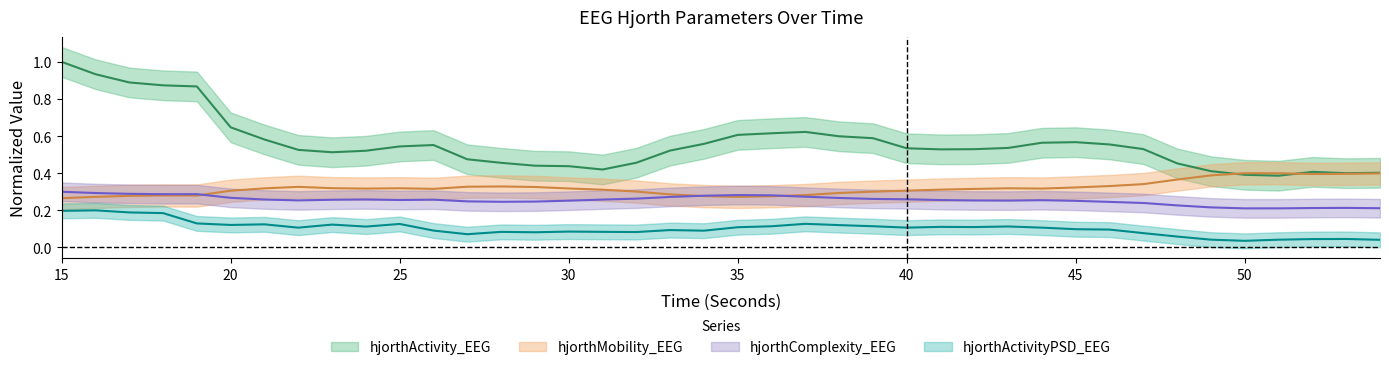

How many intersections are there between hjorthComplexity_EEG and hjorthMobility_EEG?

3